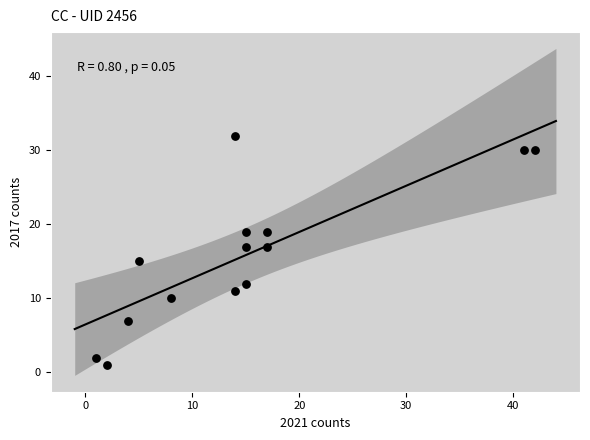

What is the range of Y values (max minus min)?

31